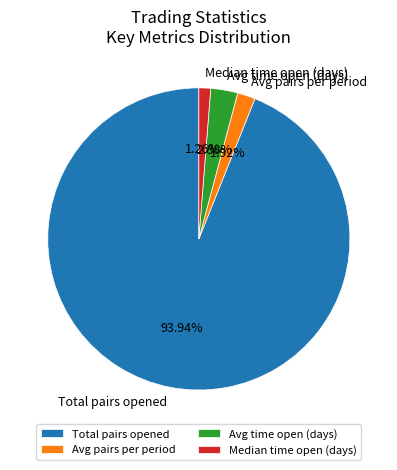

To the nearest percent, what is the combined percentage of Total pairs opened and Median time open (days)?

95%